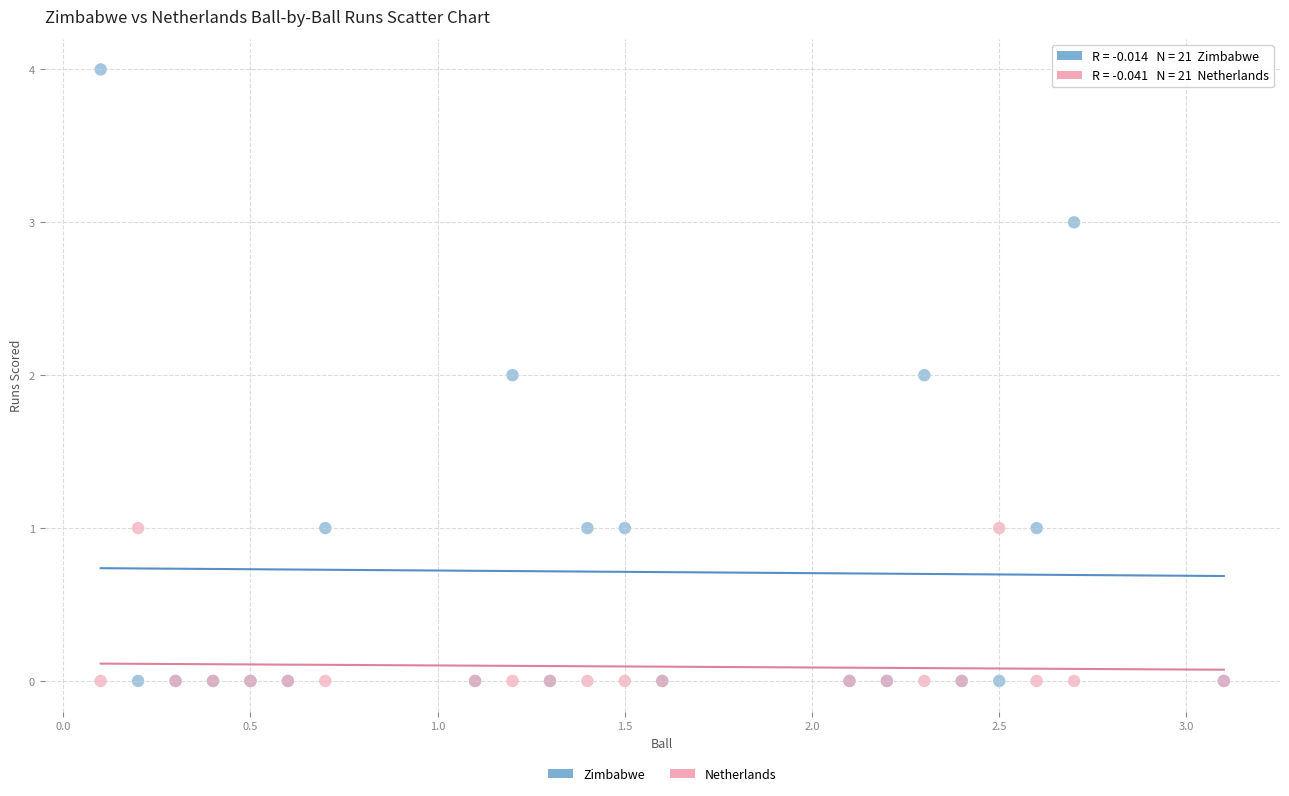

Which series reaches the maximum Y coordinate?

Zimbabwe